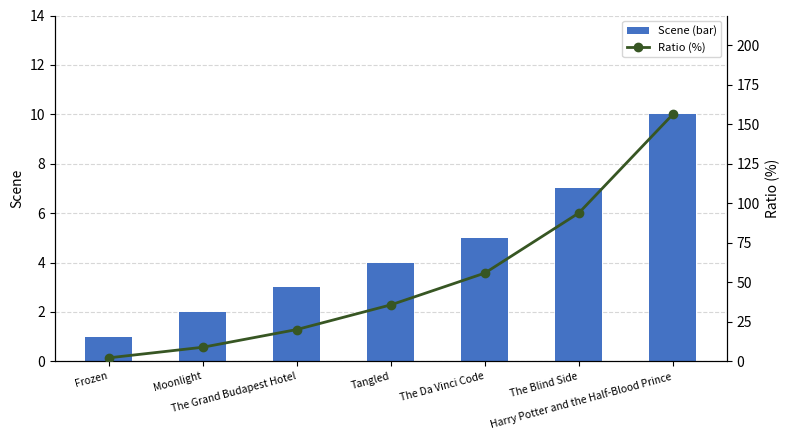

Reading left to right, extract all data points from this chart.

Scene (bar): Frozen=1.0	Moonlight=2.0	The Grand Budapest Hotel=3.0	Tangled=4.0	The Da Vinci Code=5.0	The Blind Side=7.0	Harry Potter and the Half-Blood Prince=10.0
Ratio (%): Frozen=2.2	Moonlight=8.9	The Grand Budapest Hotel=20.1	Tangled=35.7	The Da Vinci Code=55.8	The Blind Side=93.8	Harry Potter and the Half-Blood Prince=156.2